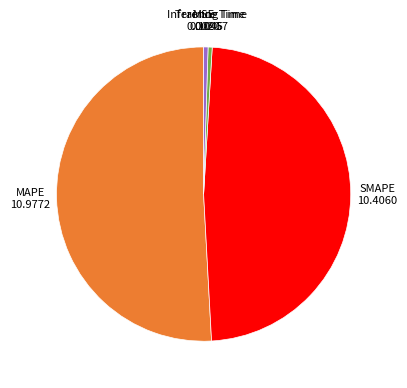

Is there a majority slice in this chart?

Yes